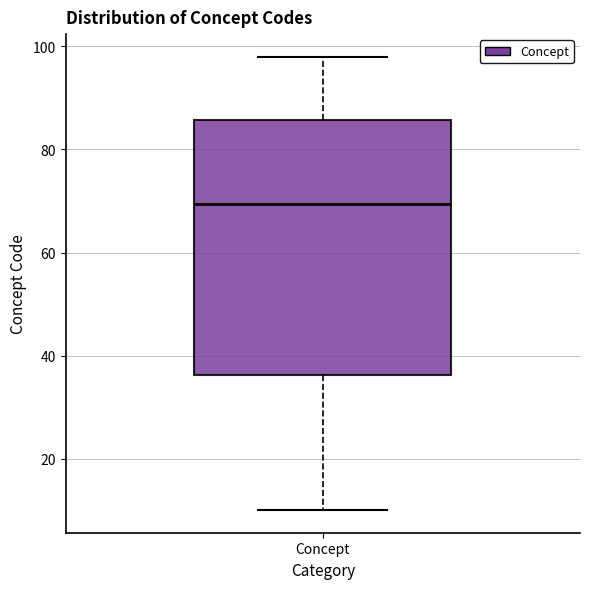

Read this box plot against the y-axis: the position of the median line, the range covered by the box, and the ends of both whiskers. The values are not printed on the chart, so give them approximately, as read against the axis.

median 70, box 36 to 86, whiskers 10 to 98